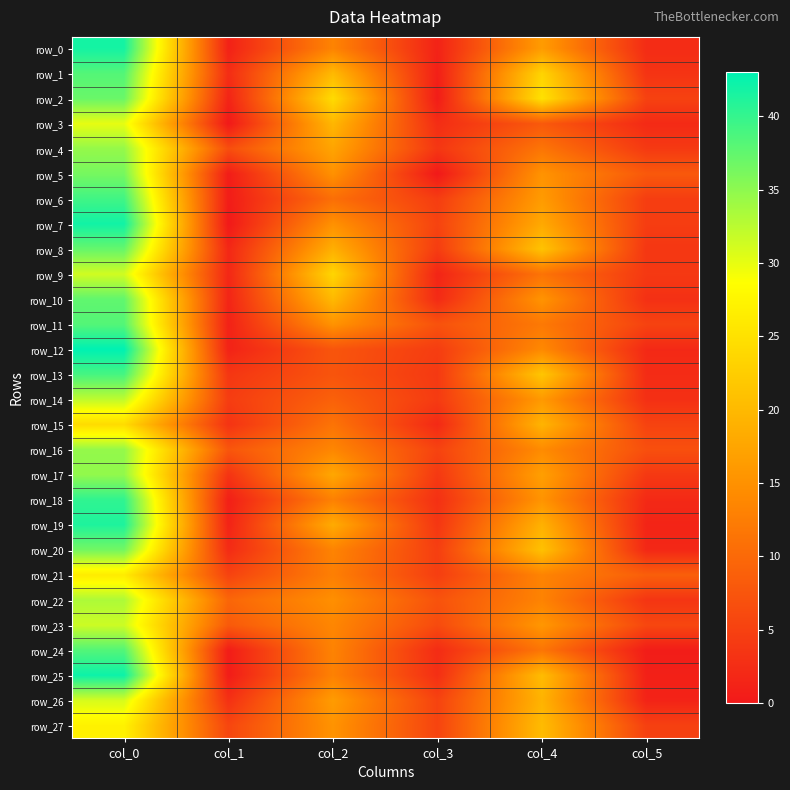

Reading left to right, what are all the values shown in this chart?

row_0: col_0=41.8	col_1=1.1	col_2=13.3	col_3=1.2	col_4=16.3	col_5=2.4
row_1: col_0=38.2	col_1=2.5	col_2=20.0	col_3=0.8	col_4=23.3	col_5=3.3
row_2: col_0=37.0	col_1=1.4	col_2=24.2	col_3=0.4	col_4=25.0	col_5=5.1
row_3: col_0=30.0	col_1=0.0	col_2=19.7	col_3=2.5	col_4=8.0	col_5=2.1
row_4: col_0=34.6	col_1=6.6	col_2=17.4	col_3=3.7	col_4=11.5	col_5=4.1
row_5: col_0=36.3	col_1=0.5	col_2=15.0	col_3=0.0	col_4=15.2	col_5=8.0
row_6: col_0=39.3	col_1=0.5	col_2=10.7	col_3=4.5	col_4=16.2	col_5=4.5
row_7: col_0=42.0	col_1=0.0	col_2=15.0	col_3=5.2	col_4=18.0	col_5=4.5
row_8: col_0=37.2	col_1=1.8	col_2=18.8	col_3=4.4	col_4=21.2	col_5=3.7
row_9: col_0=31.2	col_1=1.8	col_2=23.5	col_3=1.5	col_4=11.2	col_5=4.0
row_10: col_0=37.5	col_1=1.5	col_2=20.0	col_3=2.2	col_4=15.3	col_5=2.9
row_11: col_0=38.2	col_1=1.1	col_2=15.2	col_3=7.1	col_4=12.0	col_5=5.2
row_12: col_0=43.0	col_1=1.2	col_2=7.5	col_3=4.5	col_4=14.0	col_5=2.0
row_13: col_0=39.0	col_1=3.7	col_2=7.4	col_3=4.0	col_4=21.6	col_5=2.3
row_14: col_0=32.2	col_1=4.4	col_2=9.0	col_3=4.2	col_4=16.0	col_5=2.8
row_15: col_0=24.3	col_1=3.3	col_2=11.3	col_3=2.0	col_4=19.3	col_5=5.2
row_16: col_0=34.7	col_1=7.6	col_2=13.7	col_3=5.2	col_4=14.2	col_5=6.8
row_17: col_0=34.8	col_1=3.3	col_2=17.8	col_3=4.0	col_4=16.8	col_5=4.0
row_18: col_0=40.2	col_1=0.8	col_2=13.0	col_3=2.9	col_4=15.3	col_5=2.0
row_19: col_0=41.2	col_1=1.3	col_2=18.2	col_3=3.7	col_4=19.0	col_5=1.4
row_20: col_0=36.5	col_1=2.3	col_2=13.3	col_3=4.7	col_4=21.0	col_5=1.9
row_21: col_0=26.3	col_1=5.2	col_2=12.8	col_3=4.7	col_4=13.3	col_5=8.7
row_22: col_0=33.2	col_1=9.6	col_2=14.8	col_3=7.2	col_4=13.2	col_5=3.5
row_23: col_0=31.5	col_1=8.1	col_2=13.7	col_3=6.2	col_4=15.7	col_5=5.7
row_24: col_0=38.3	col_1=0.5	col_2=13.2	col_3=2.4	col_4=11.5	col_5=0.5
row_25: col_0=42.2	col_1=0.4	col_2=13.0	col_3=2.7	col_4=20.3	col_5=0.9
row_26: col_0=31.0	col_1=2.9	col_2=16.3	col_3=5.2	col_4=19.2	col_5=1.3
row_27: col_0=27.0	col_1=5.6	col_2=15.2	col_3=5.4	col_4=20.2	col_5=4.9